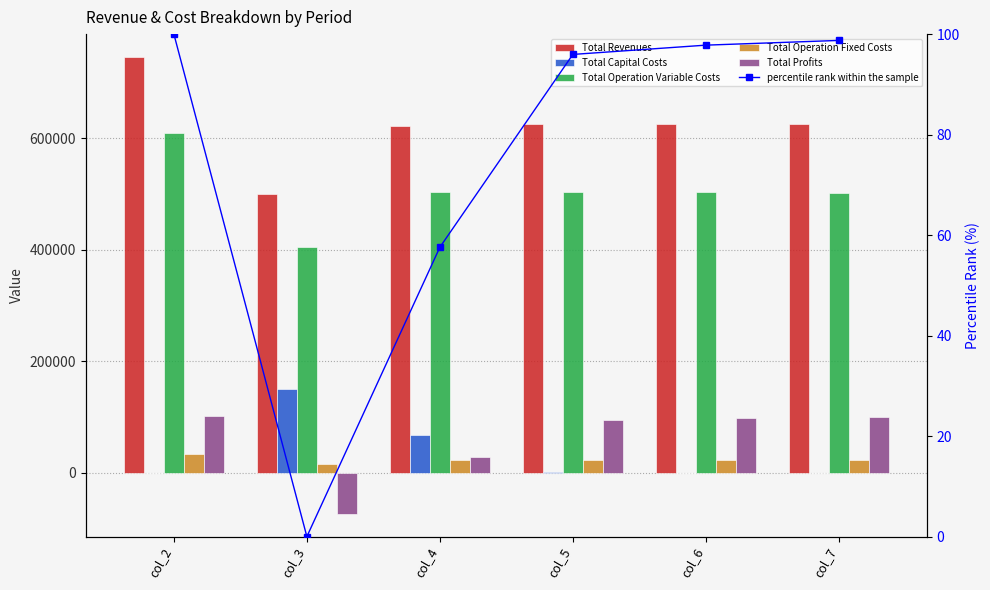

What is the total value across all series at col_3?

999297.7